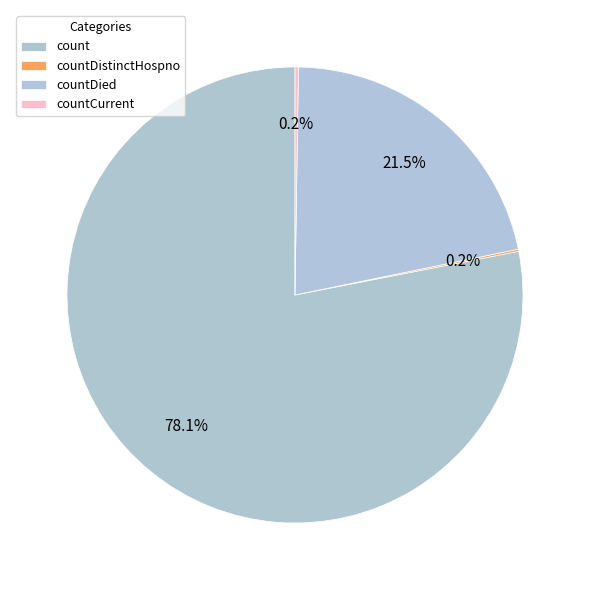

What is the largest slice in the pie chart?

count